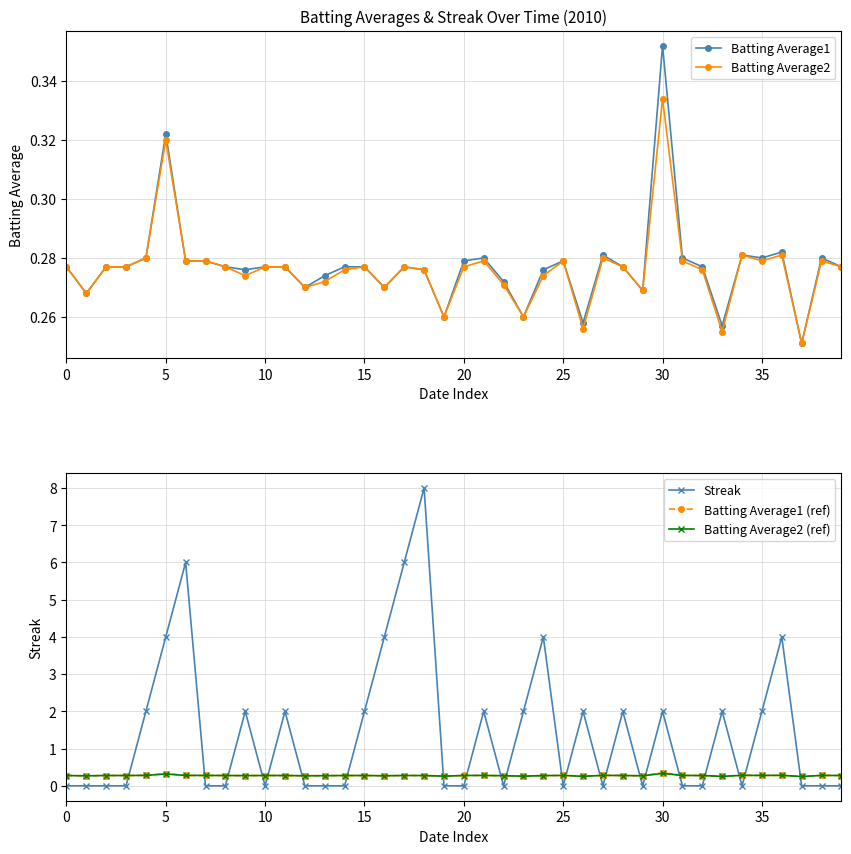

Which series has the largest range (max minus min)?

Streak